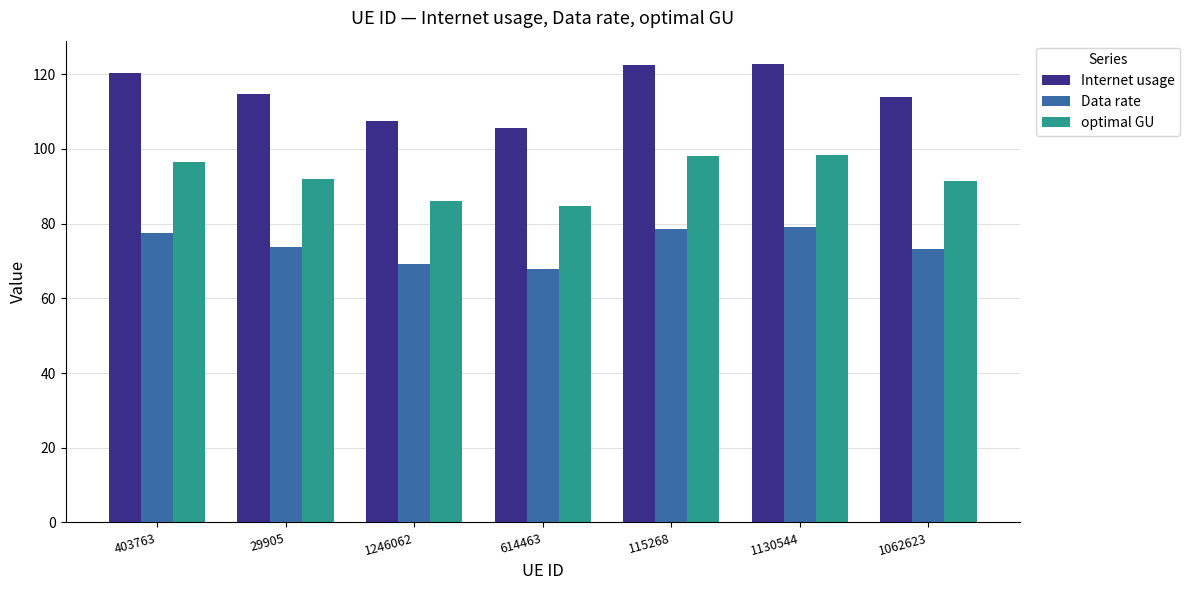

How many data points in optimal GU are less than 92?

3